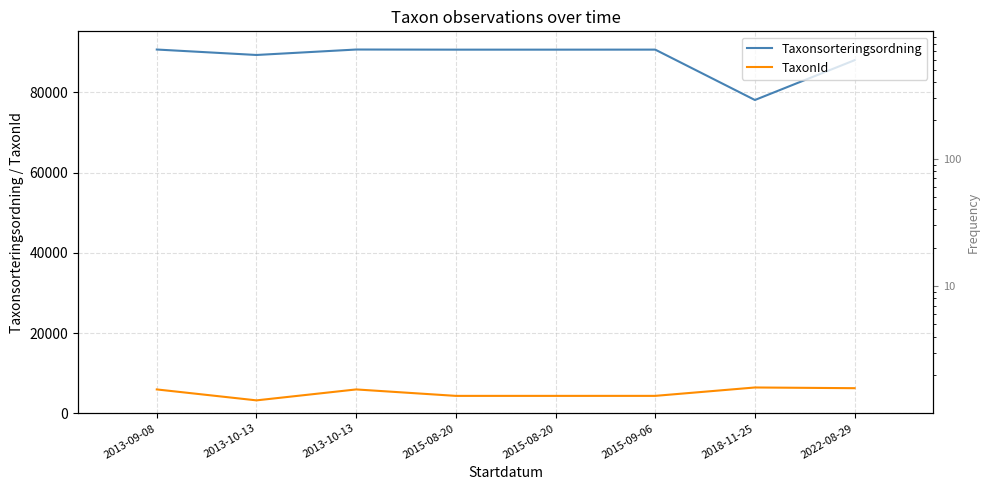

List the series in order of their overall mean, lowest first.

TaxonId, Taxonsorteringsordning